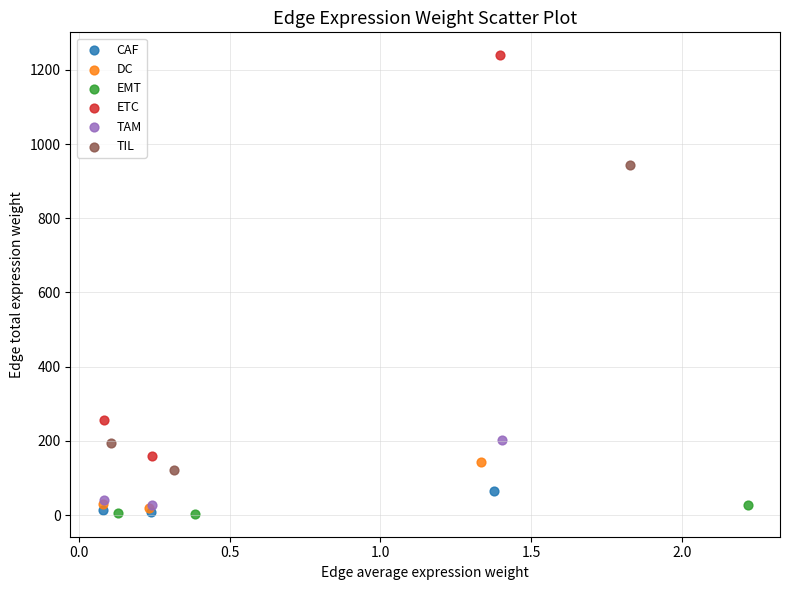

Which series has the largest Y range (max minus min)?

ETC